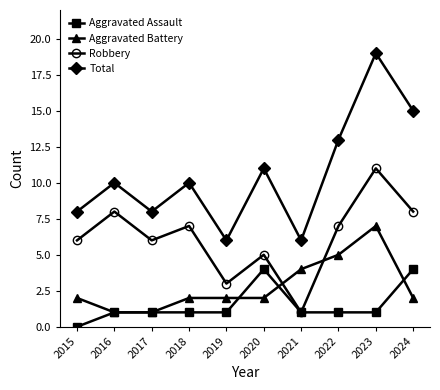

Is it true that Aggravated Assault equals 2 at 2016?

False